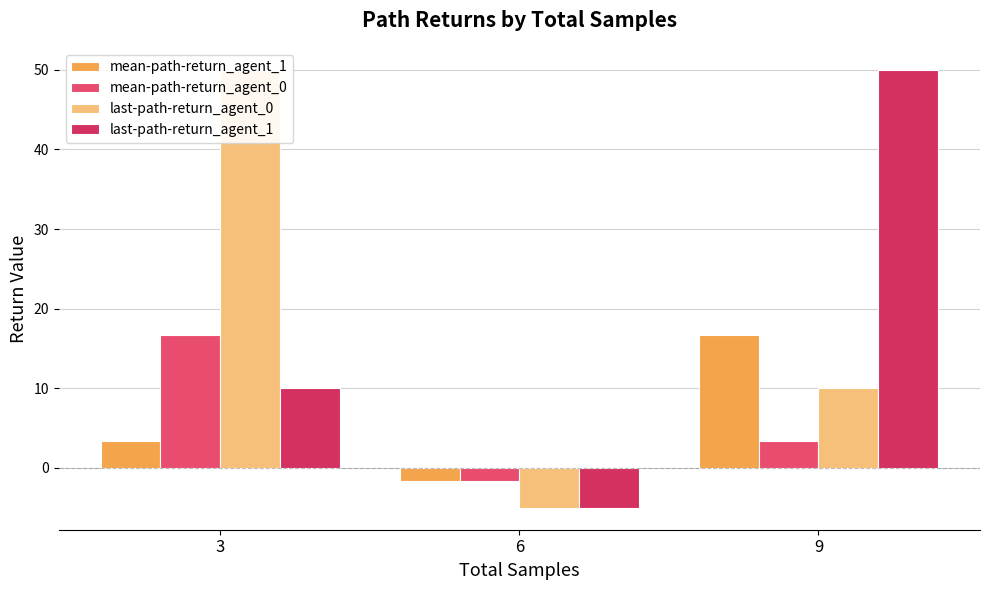

List the labels in order of mean-path-return_agent_0 value, smallest first.

6, 9, 3